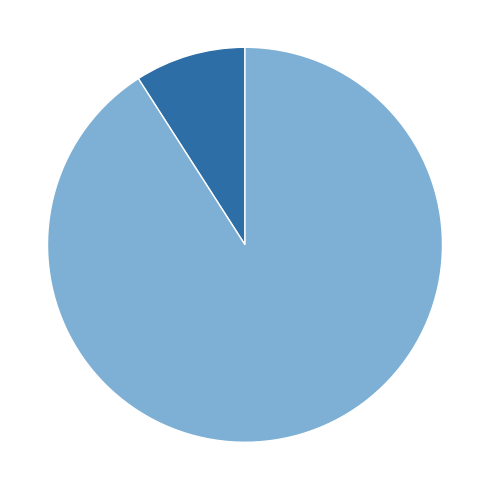

To the nearest percent, what is the difference between the San Diego and Alameda slice percentages?

82%